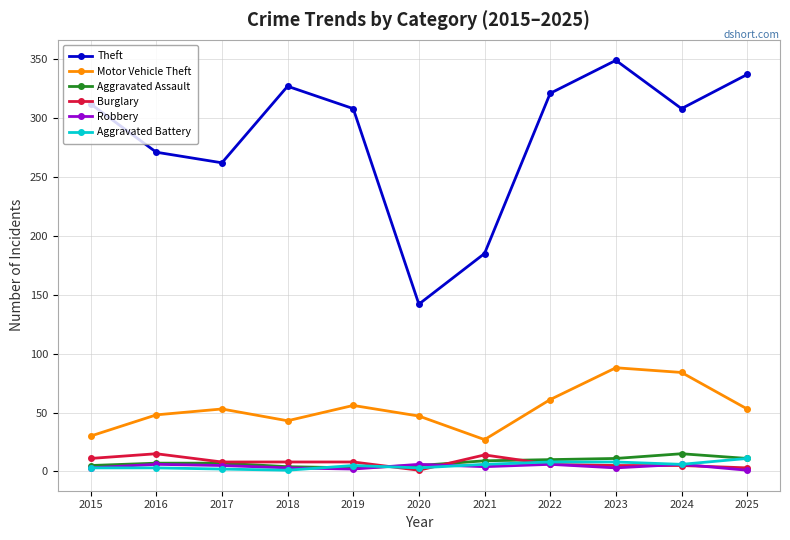

How many values in the Motor Vehicle Theft series are below 53?

5